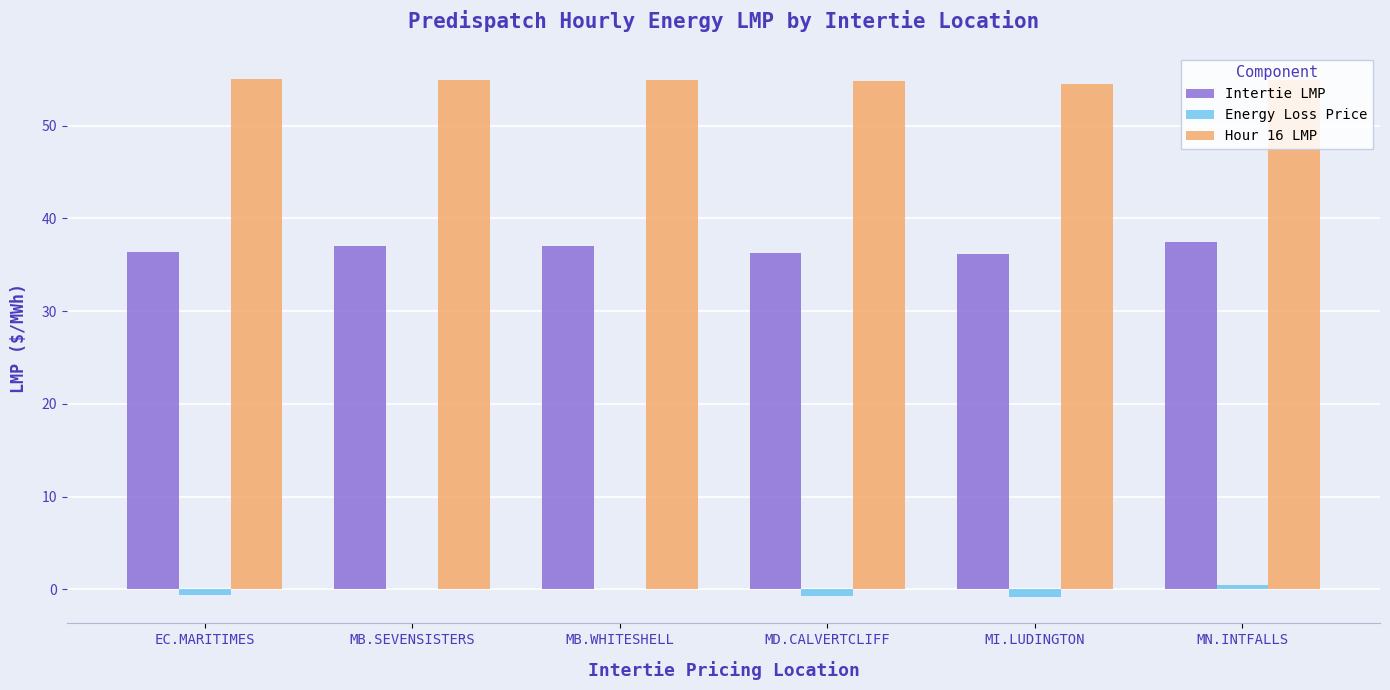

The Hour 16 LMP series shows 98.7 at MD.CALVERTCLIFF. True or false?

False